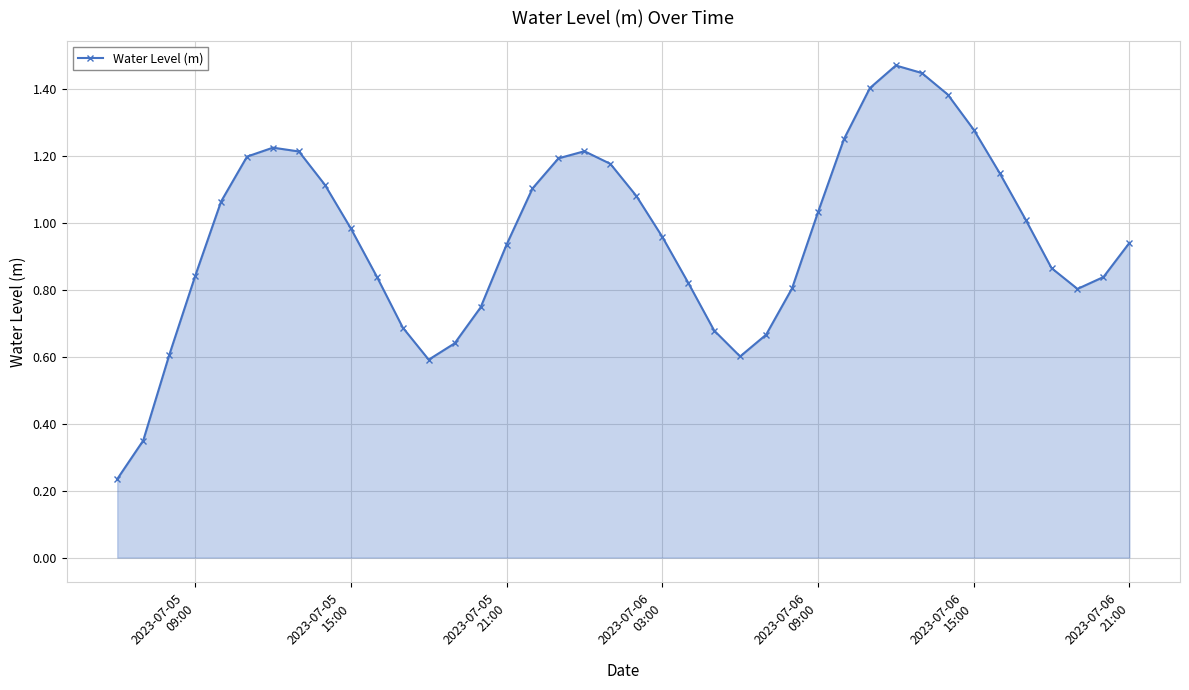

True or false: there are more than 1 points higher than both neighbors.

True